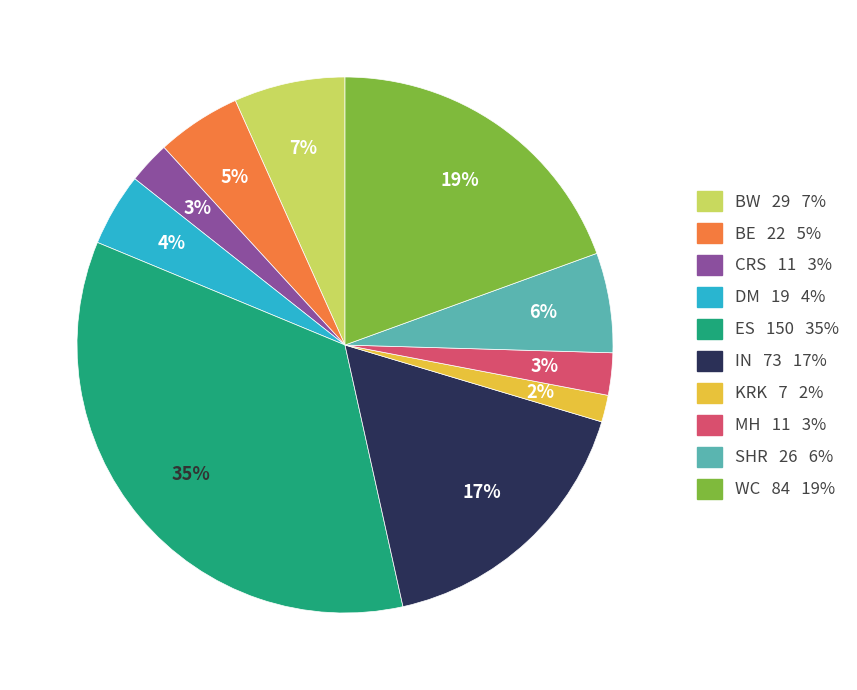

Is there a majority slice in this chart?

No